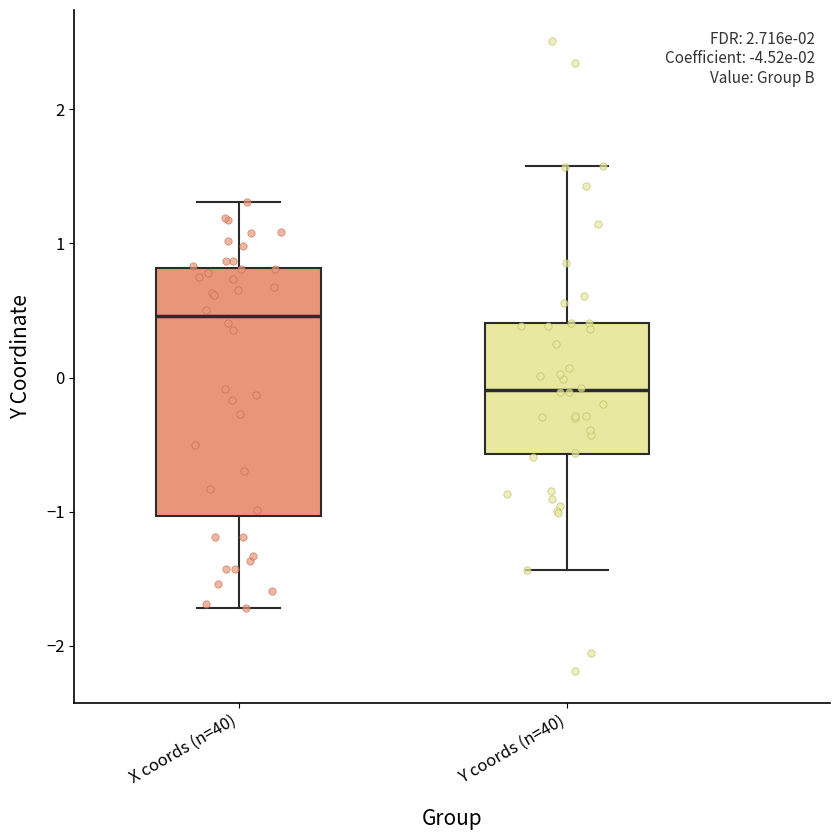

Where does the median line of the box for Y coords (n=40) sit on the y-axis? The values are not printed on the chart, so give them approximately, as read against the axis.

-0.1